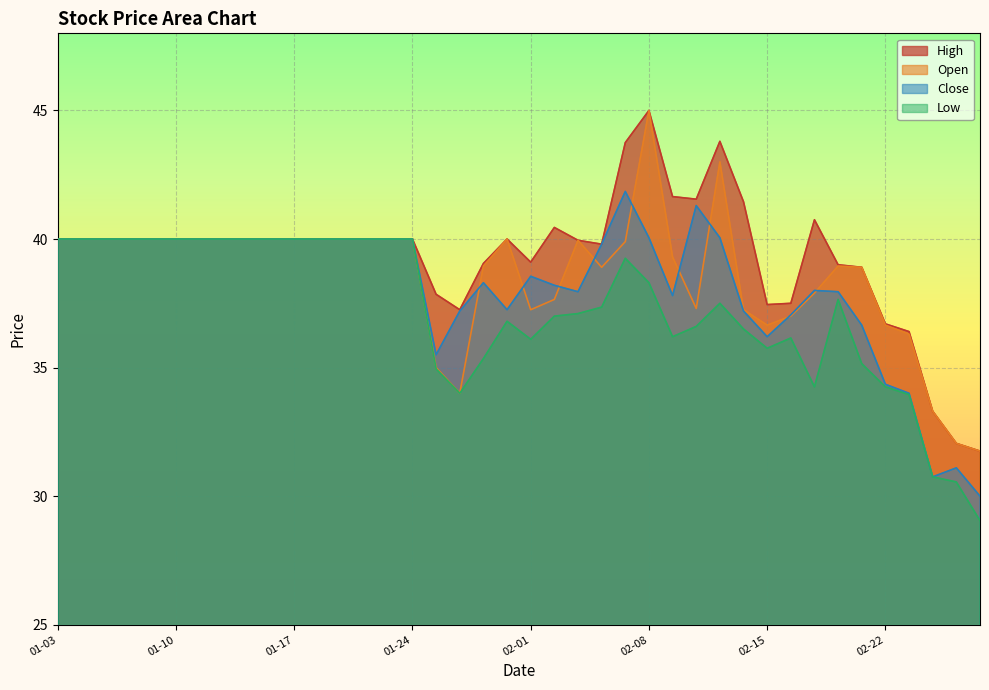

At which label does Open reach its peak?

02-08